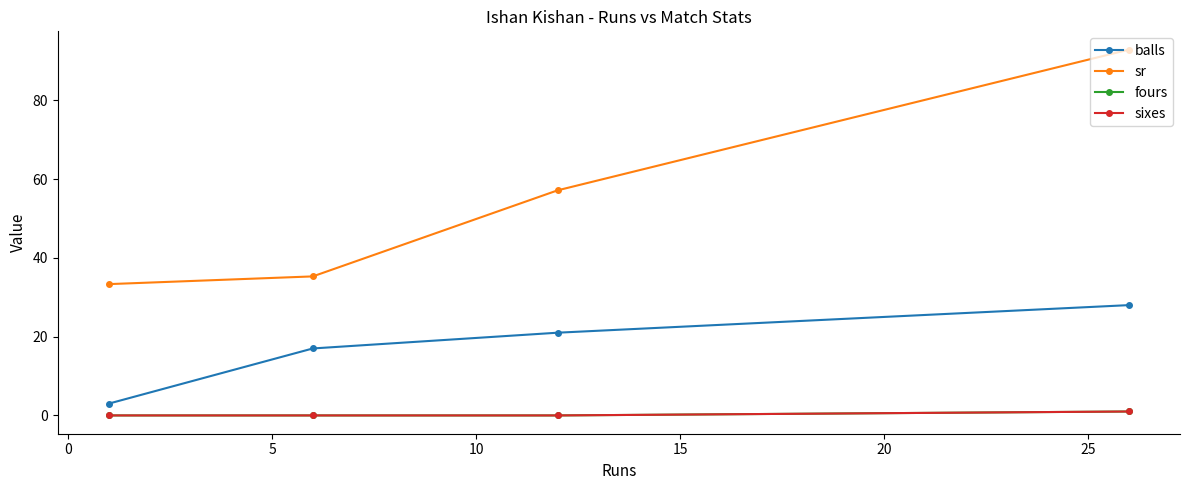

Does the chart have visible grid lines?

No